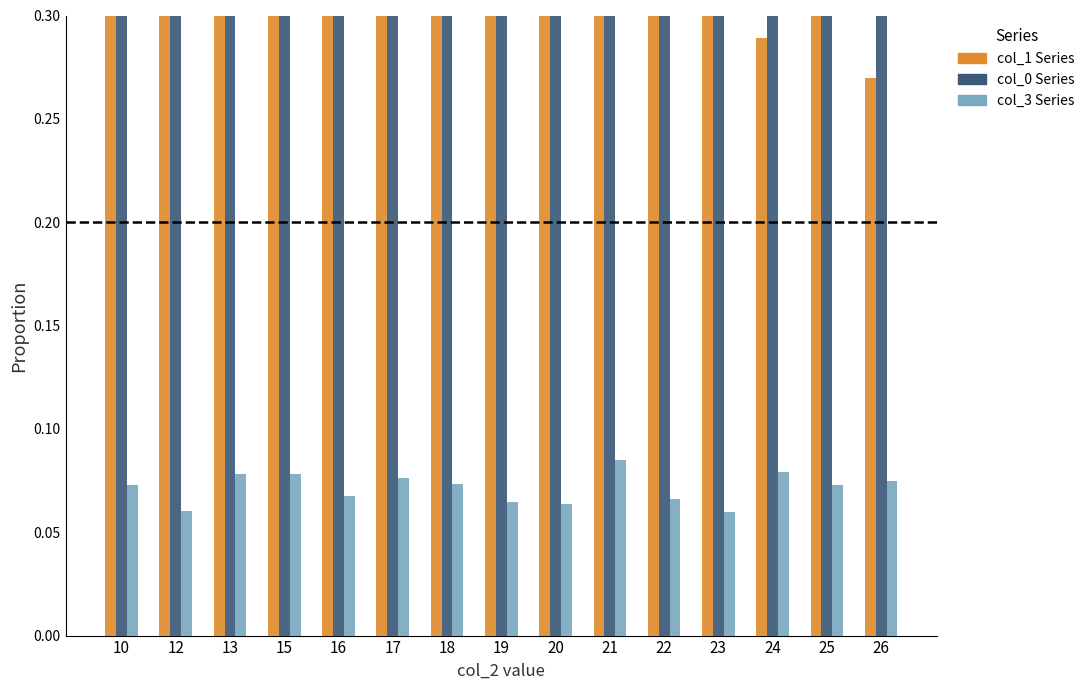

At which category is the sum across all series the highest?

10